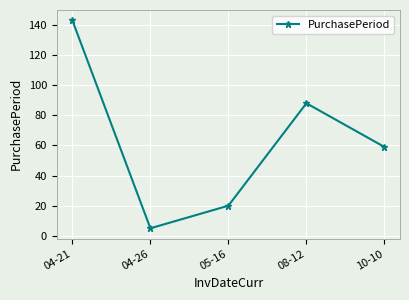

List the labels in order of value, largest first.

04-21, 08-12, 10-10, 05-16, 04-26